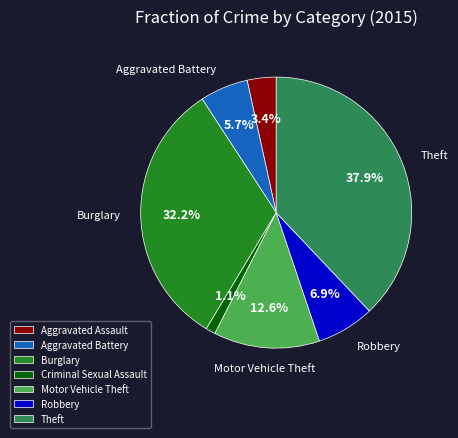

Does any single category account for the majority?

No